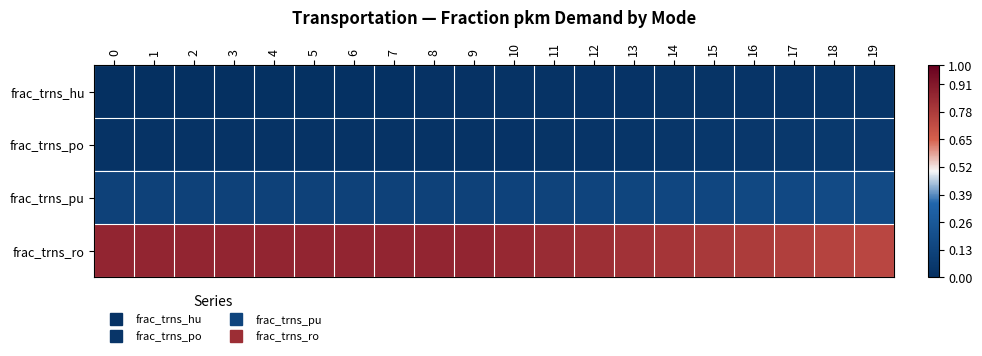

Which series has the widest spread of values?

row_3